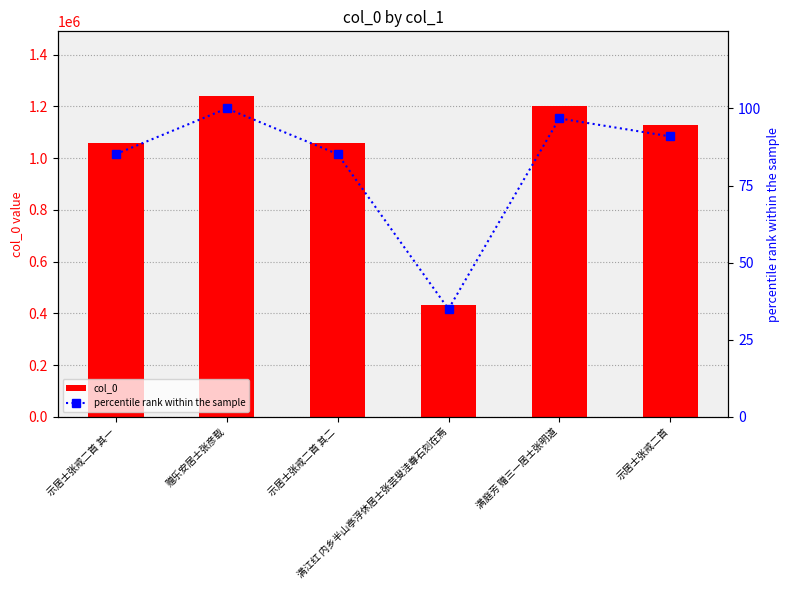

The col_0 series shows 1058144.0 at 示居士张戒二首 其二. True or false?

True